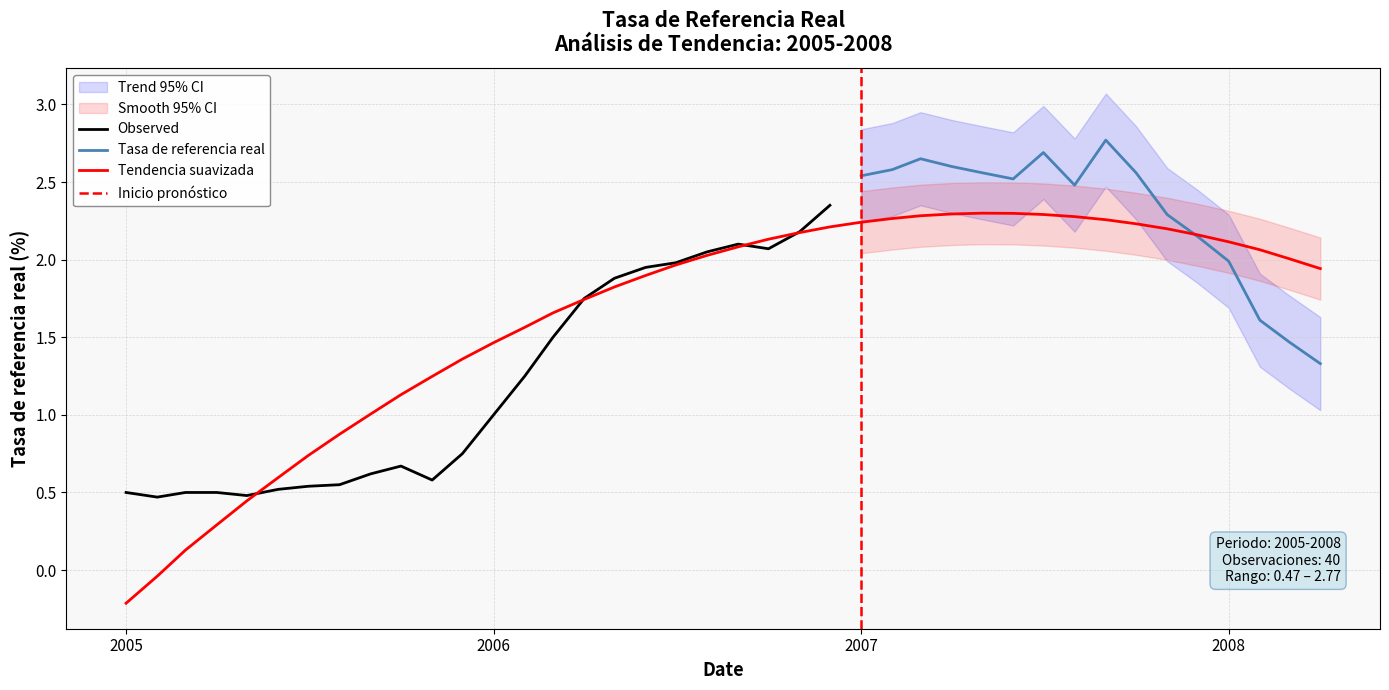

Which category has the highest value across all series?

32